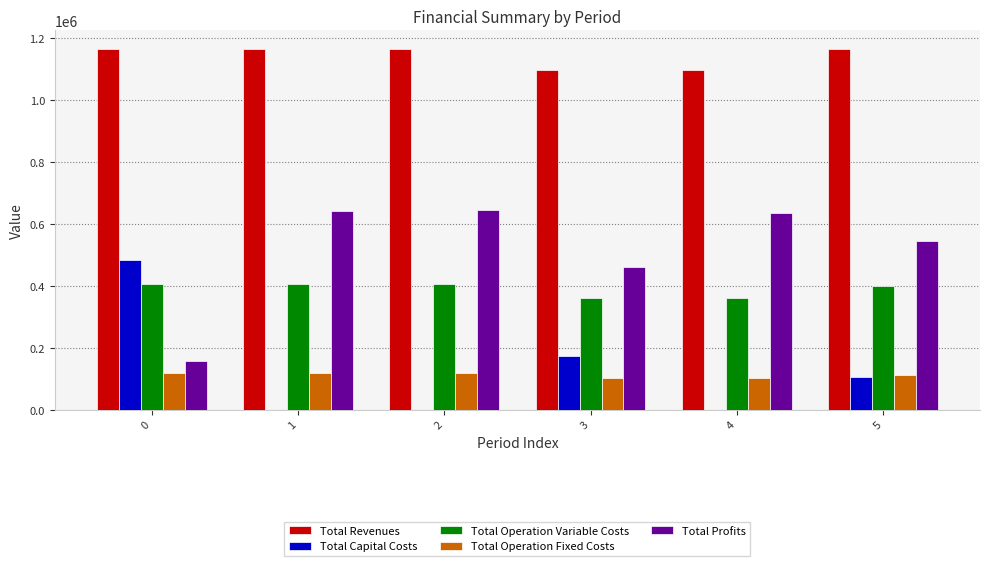

Where is Total Profits nearest to the value 400417?

3